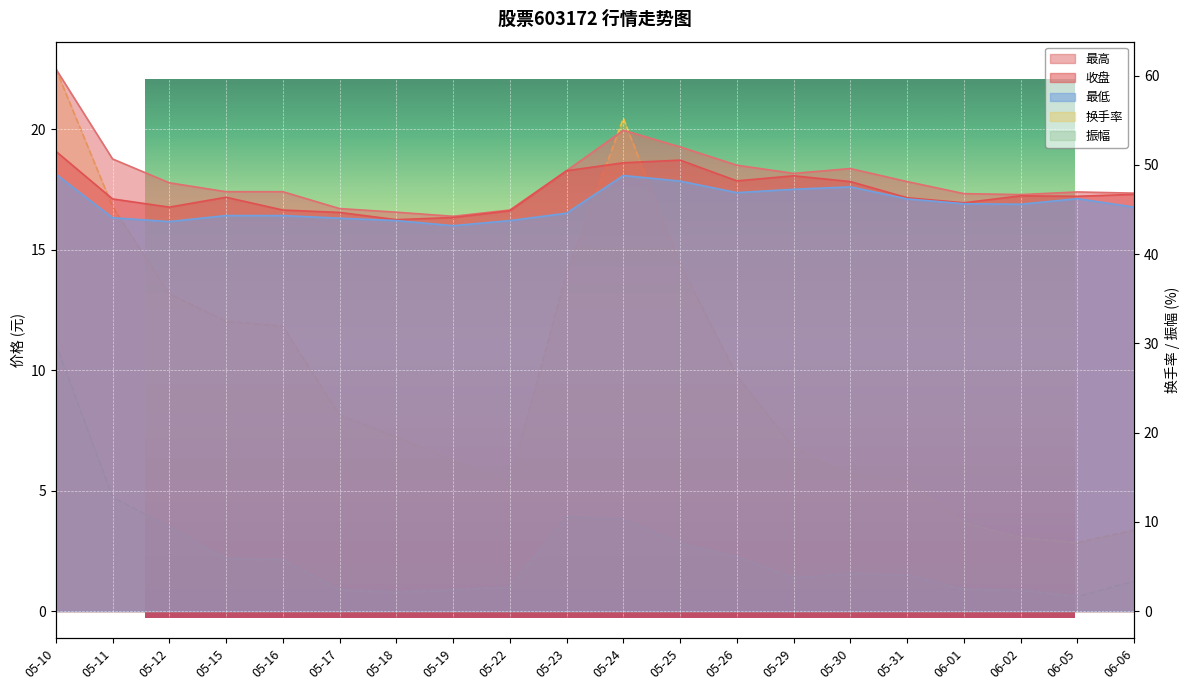

What is the label of the 11th point from the left?

05-24